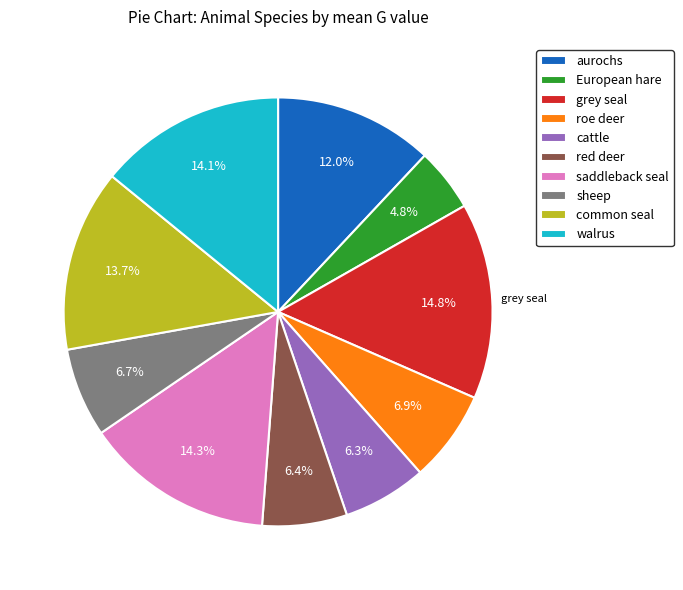

Is it true that cattle is 6% of the pie?

True